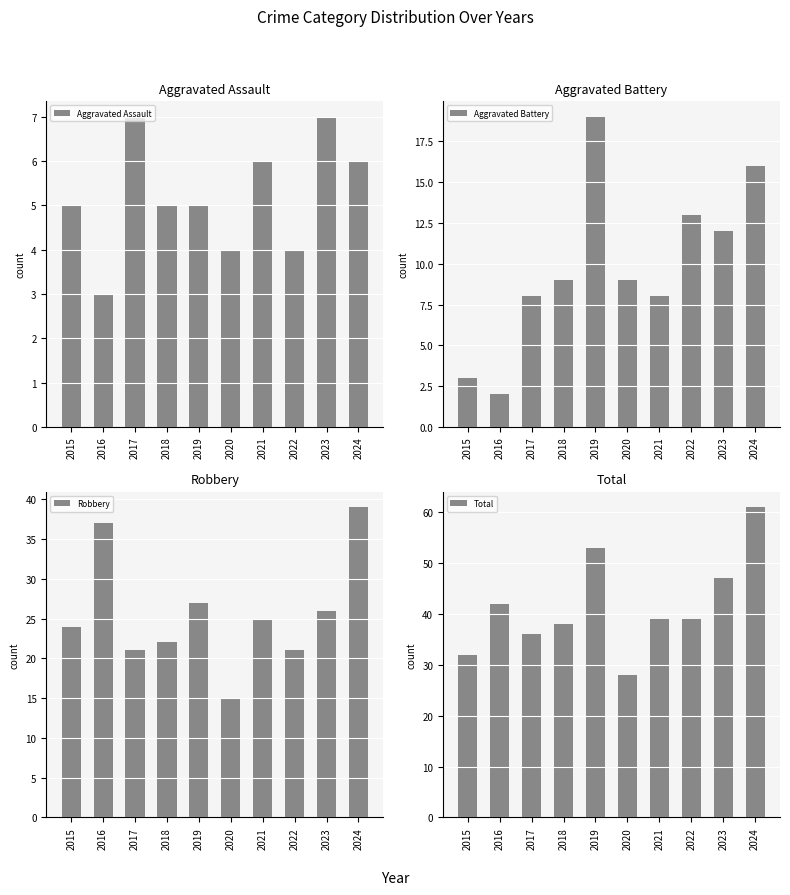

Reading right to left, extract all data points from this chart.

Aggravated Assault: 2024=6	2023=7	2022=4	2021=6	2020=4	2019=5	2018=5	2017=7	2016=3	2015=5
Aggravated Battery: 2024=16	2023=12	2022=13	2021=8	2020=9	2019=19	2018=9	2017=8	2016=2	2015=3
Robbery: 2024=39	2023=26	2022=21	2021=25	2020=15	2019=27	2018=22	2017=21	2016=37	2015=24
Total: 2024=61	2023=47	2022=39	2021=39	2020=28	2019=53	2018=38	2017=36	2016=42	2015=32